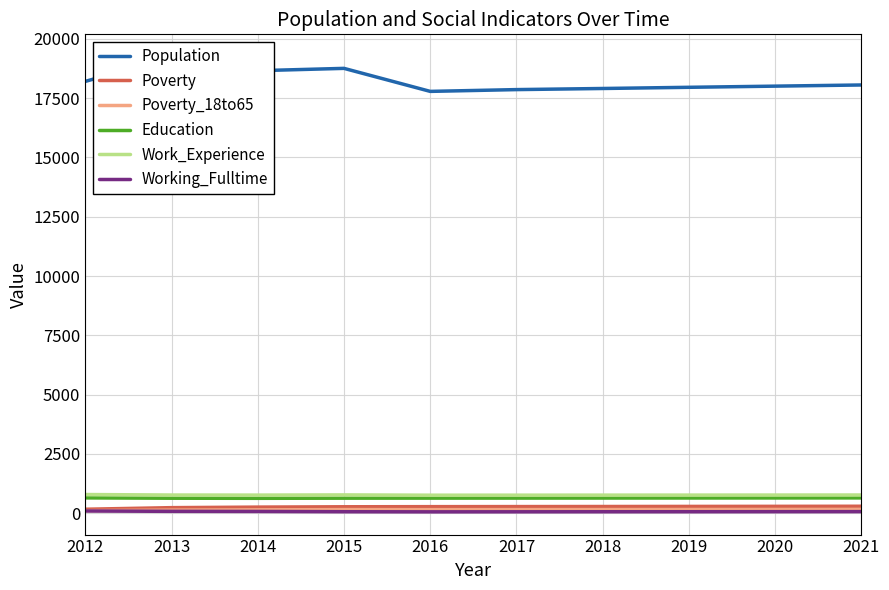

Which series has the largest range (max minus min)?

Population